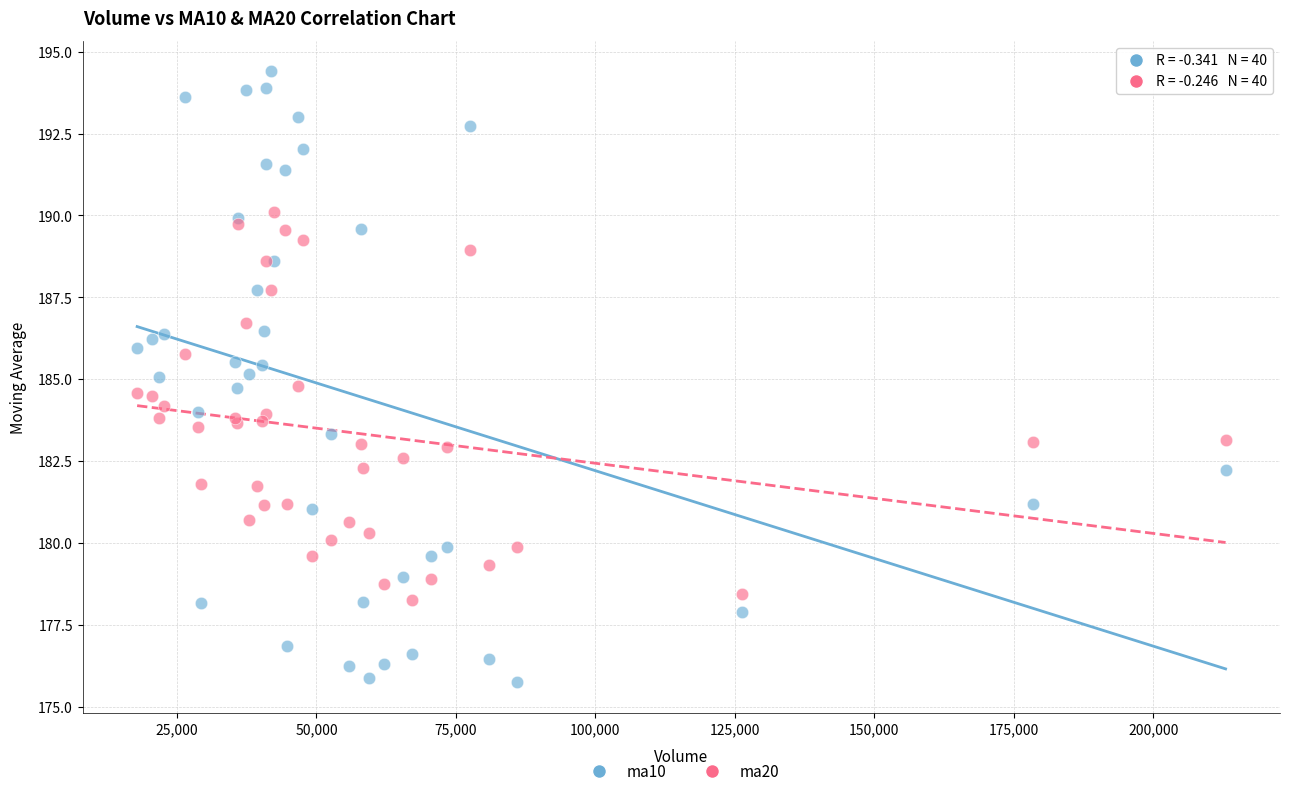

Which series reaches the maximum Y coordinate?

ma10